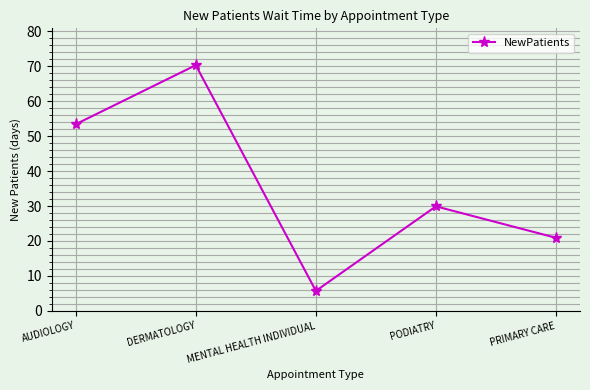

Rank the categories by value from lowest to highest.

MENTAL HEALTH INDIVIDUAL, PRIMARY CARE, PODIATRY, AUDIOLOGY, DERMATOLOGY